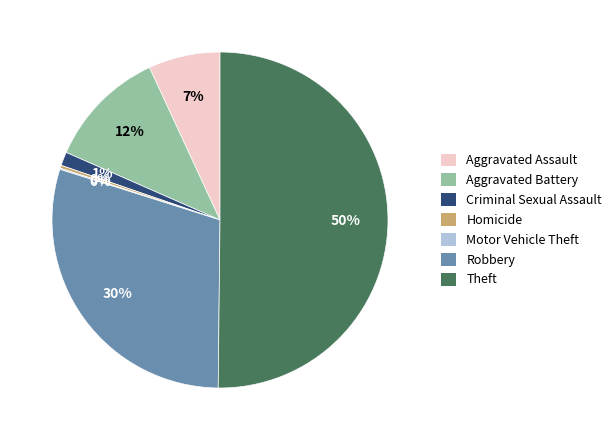

What percentage is the Robbery slice, to the nearest percent?

30%